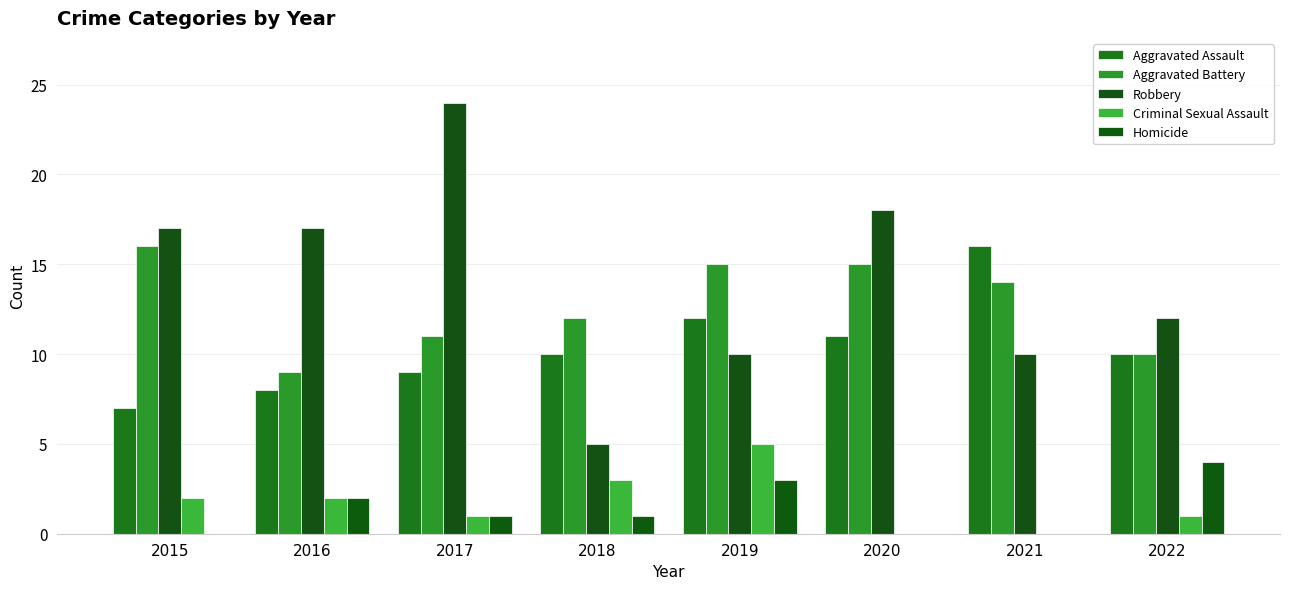

Reading right to left, list all the values displayed in this chart.

Aggravated Assault: 2022=10	2021=16	2020=11	2019=12	2018=10	2017=9	2016=8	2015=7
Aggravated Battery: 2022=10	2021=14	2020=15	2019=15	2018=12	2017=11	2016=9	2015=16
Robbery: 2022=12	2021=10	2020=18	2019=10	2018=5	2017=24	2016=17	2015=17
Criminal Sexual Assault: 2022=1	2021=0	2020=0	2019=5	2018=3	2017=1	2016=2	2015=2
Homicide: 2022=4	2021=0	2020=0	2019=3	2018=1	2017=1	2016=2	2015=0